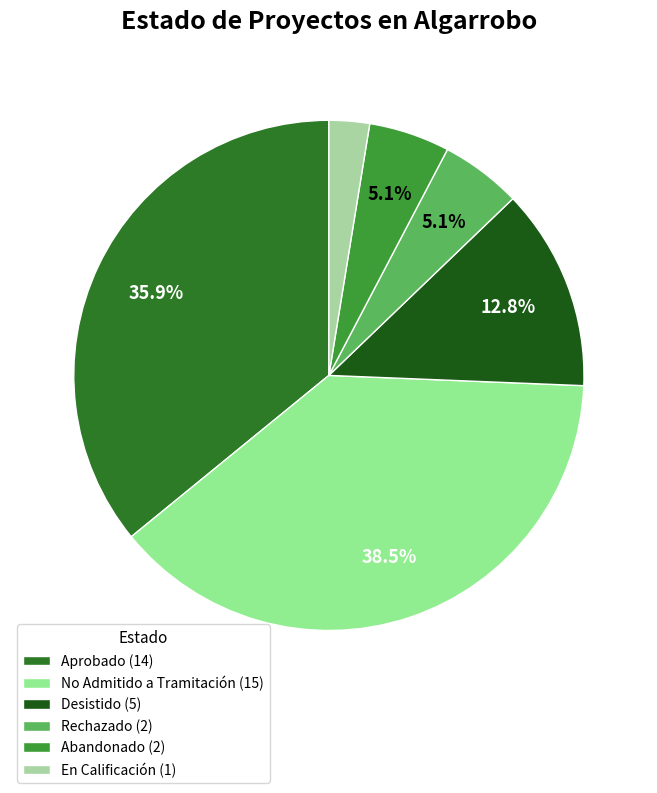

To the nearest percent, what is the difference between the largest and smallest slice percentages?

36%